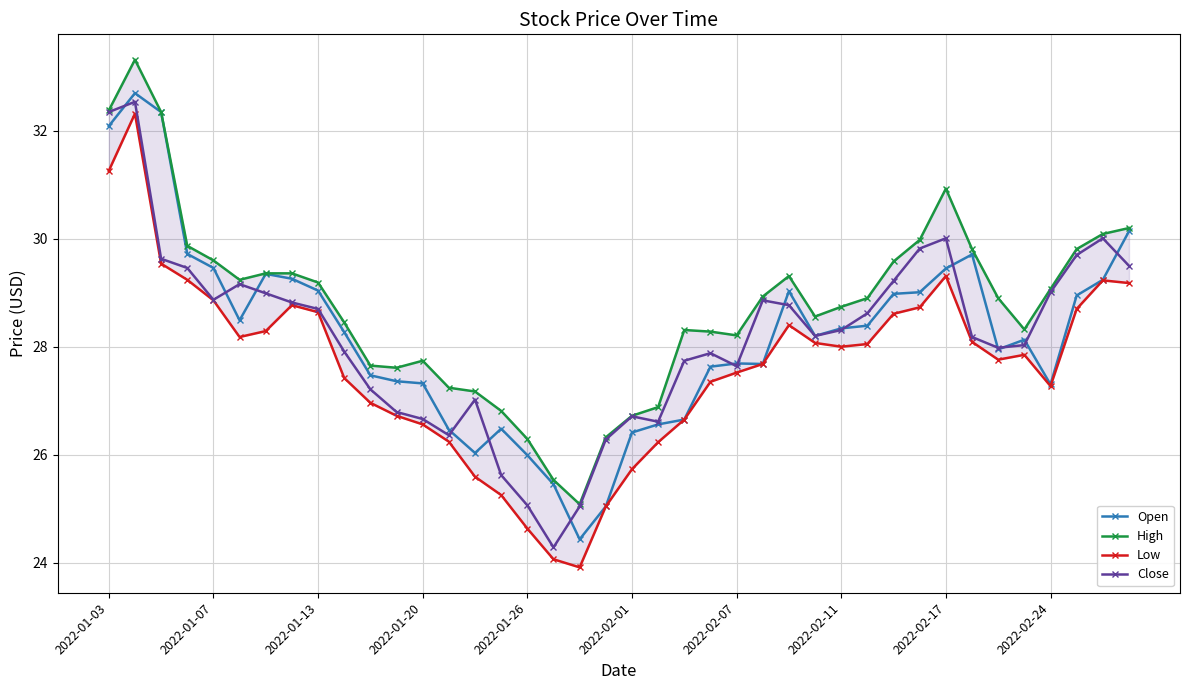

True or false: Close has more than 0 interior local peaks.

True